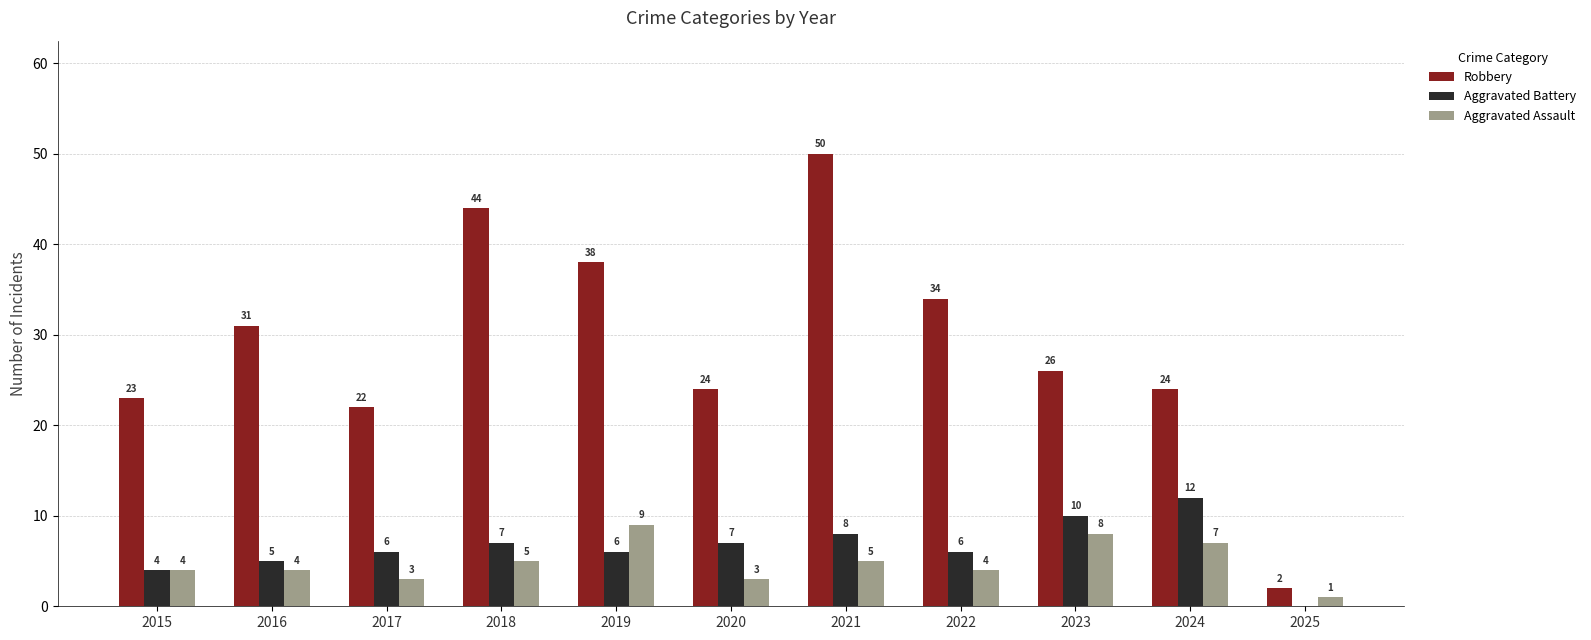

What is the sum of the Aggravated Assault values at 2018 and 2024?

12